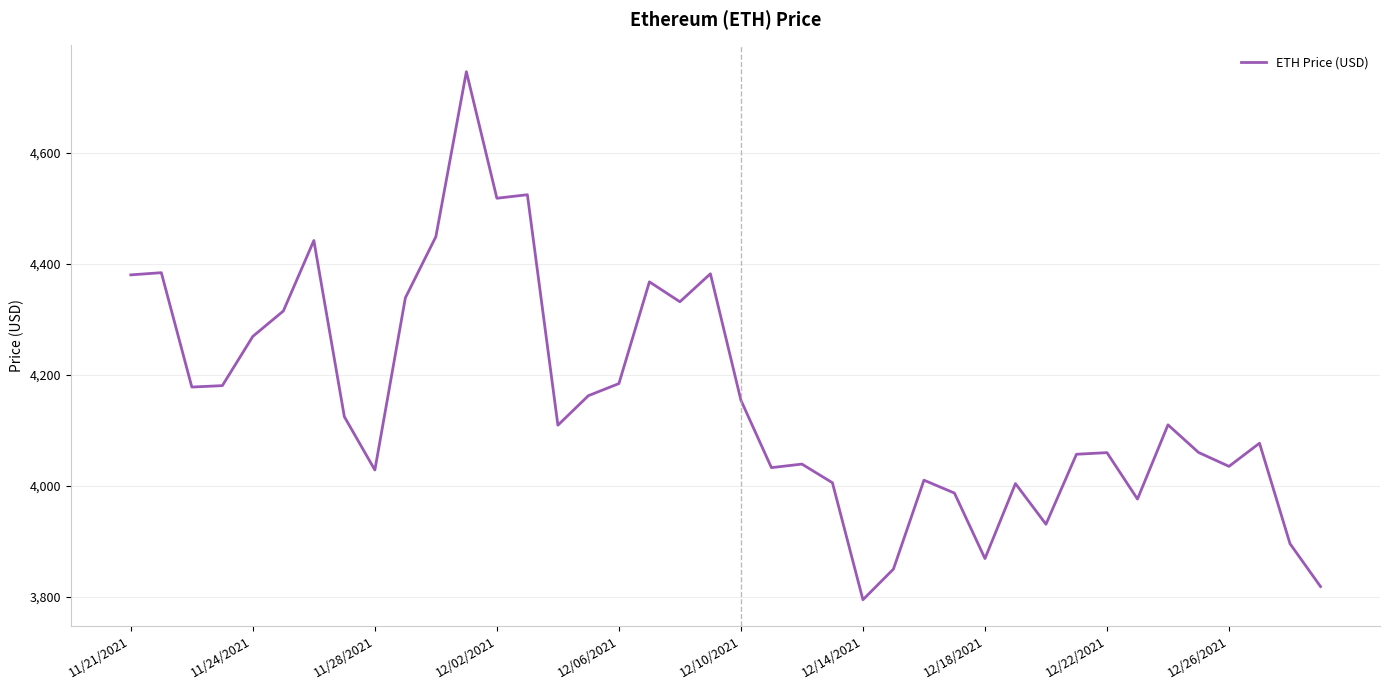

What is the difference between the maximum and minimum values?

952.1